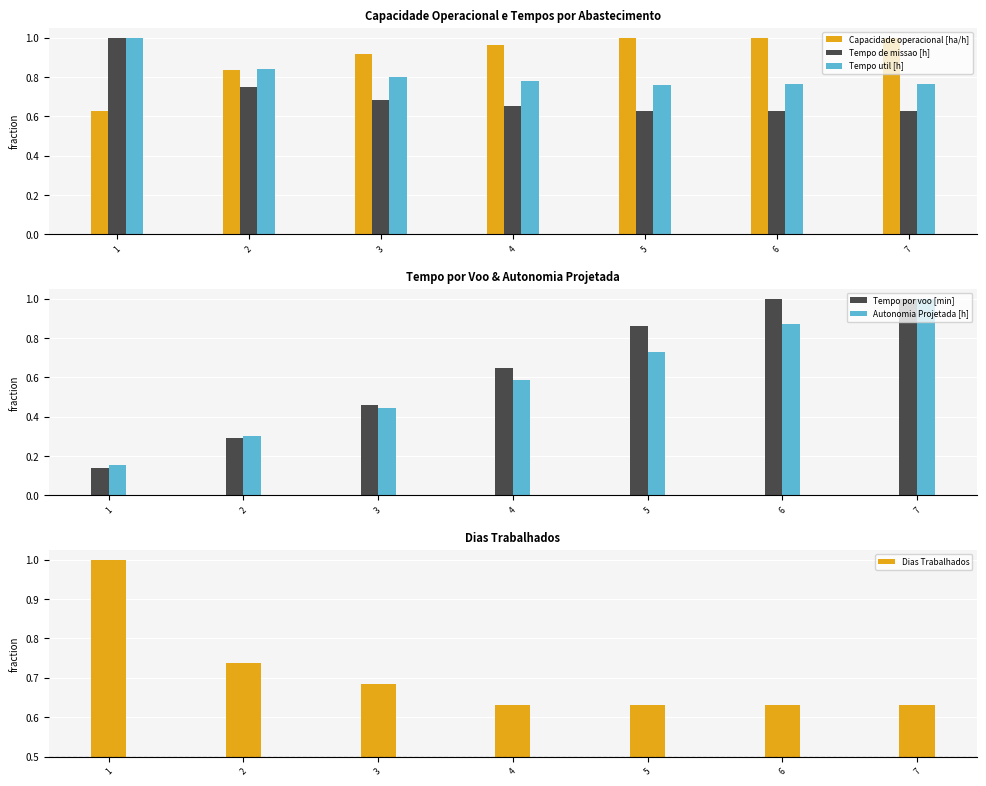

How many groups of bars are there?

7